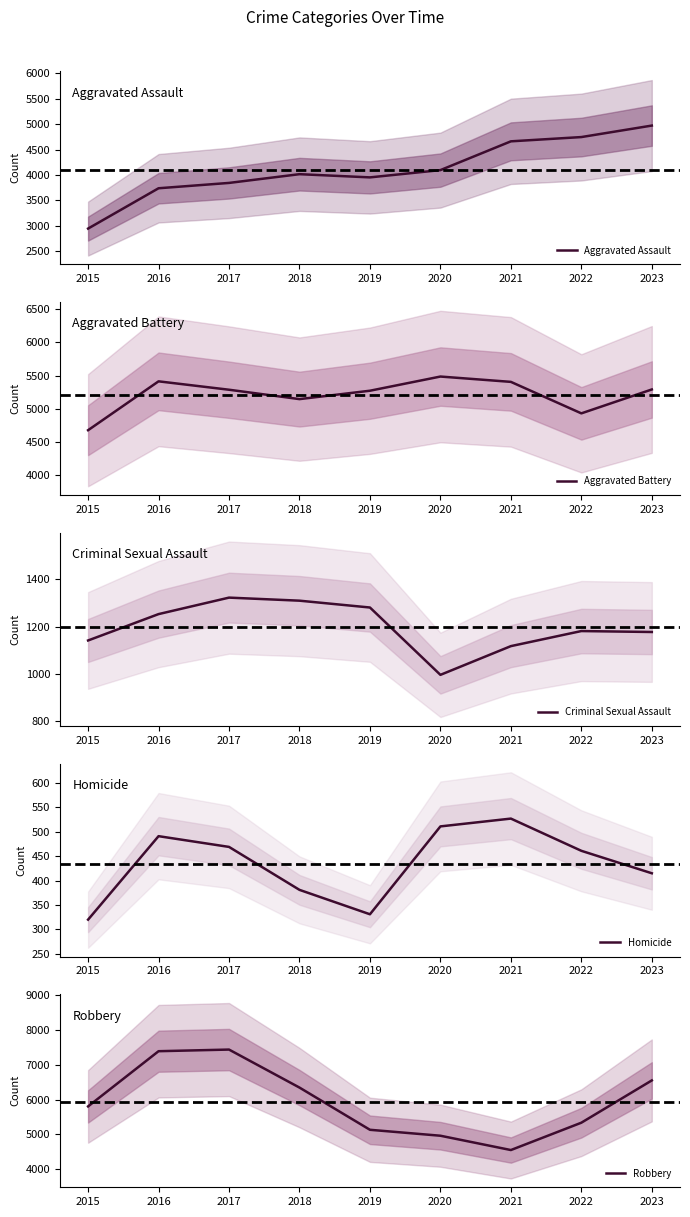

Reading left to right, what are all the values shown in this chart?

Aggravated Assault: 2947	3740	3845	4017	3954	4097	4663	4747	4973
Aggravated Battery: 4680	5414	5288	5147	5273	5486	5406	4933	5292
Criminal Sexual Assault: 1141	1253	1323	1310	1281	995	1117	1181	1177
Homicide: 320	491	469	381	331	511	527	461	415
Robbery: 5807	7396	7443	6349	5134	4963	4551	5338	6555